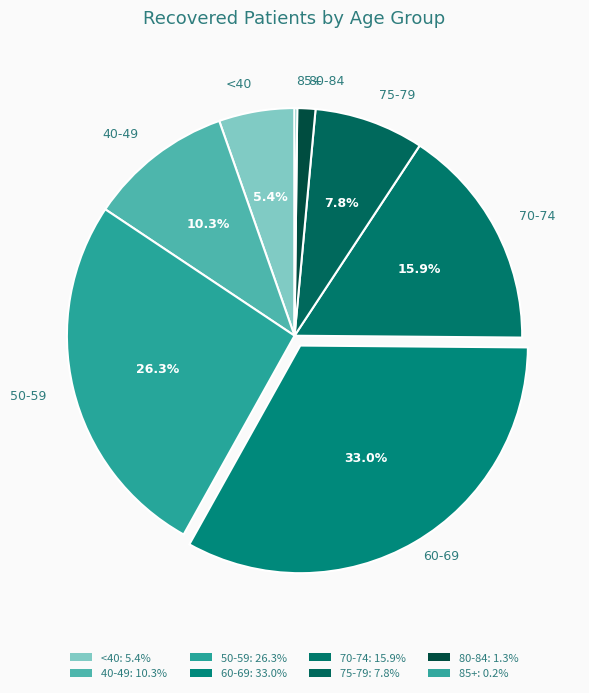

How much of the chart is everything except 70-74?

84.1%